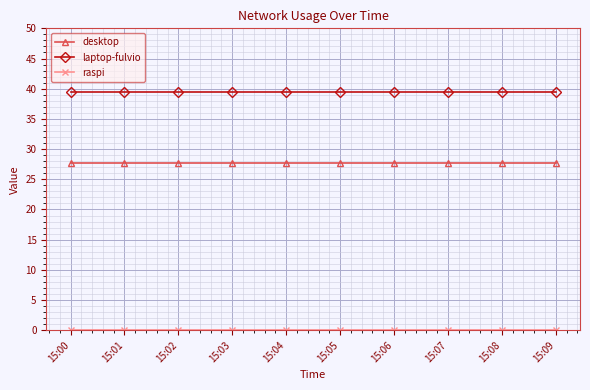

What is the spread (max minus min) of values at 15:00?

39.5